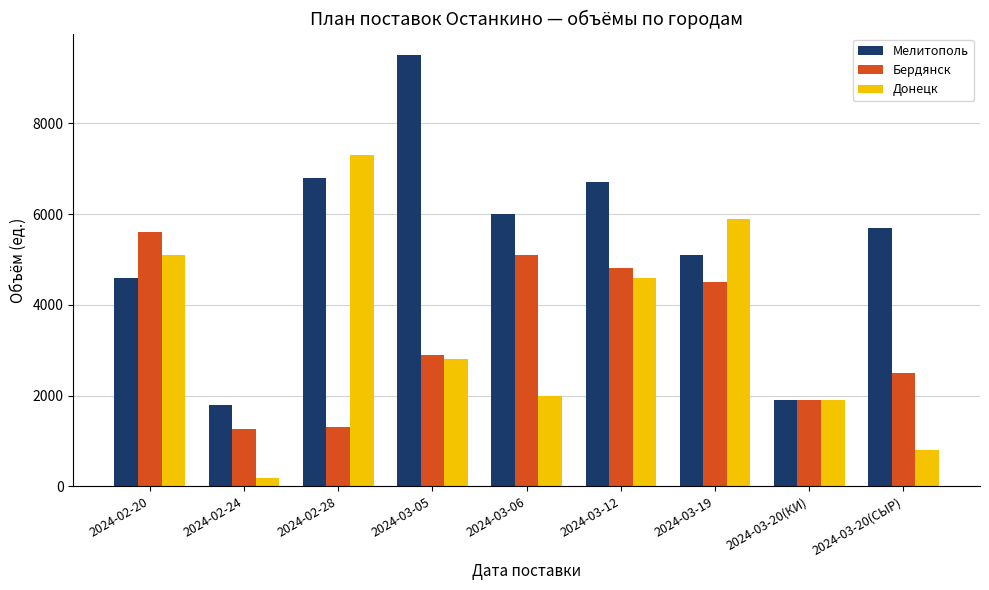

Does the chart contain any negative values?

No